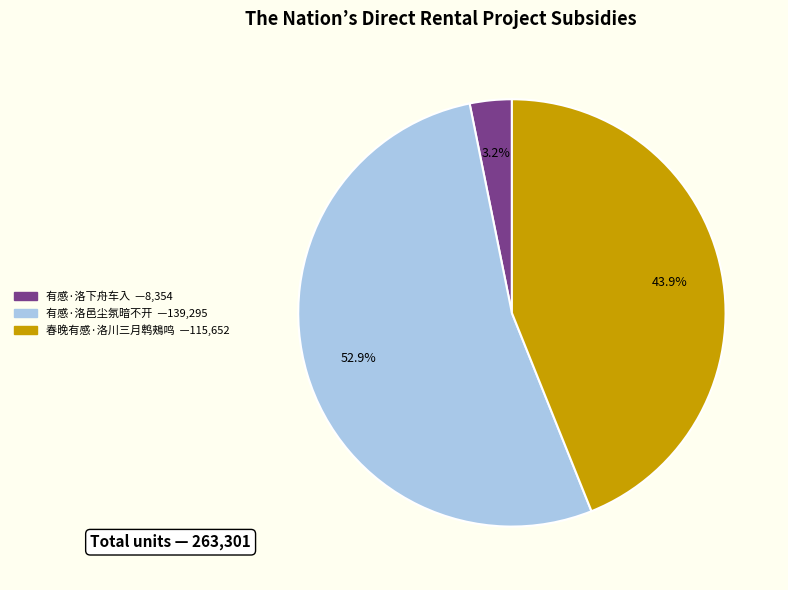

True or false: 有感·洛邑尘氛暗不开 accounts for 53% of the total.

True